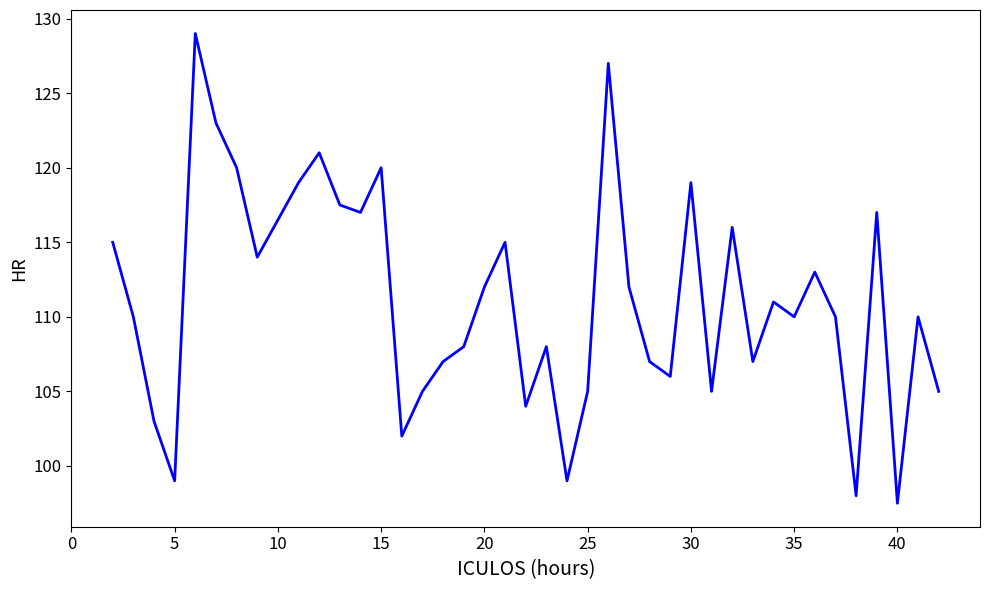

How many series are shown in this chart?

1